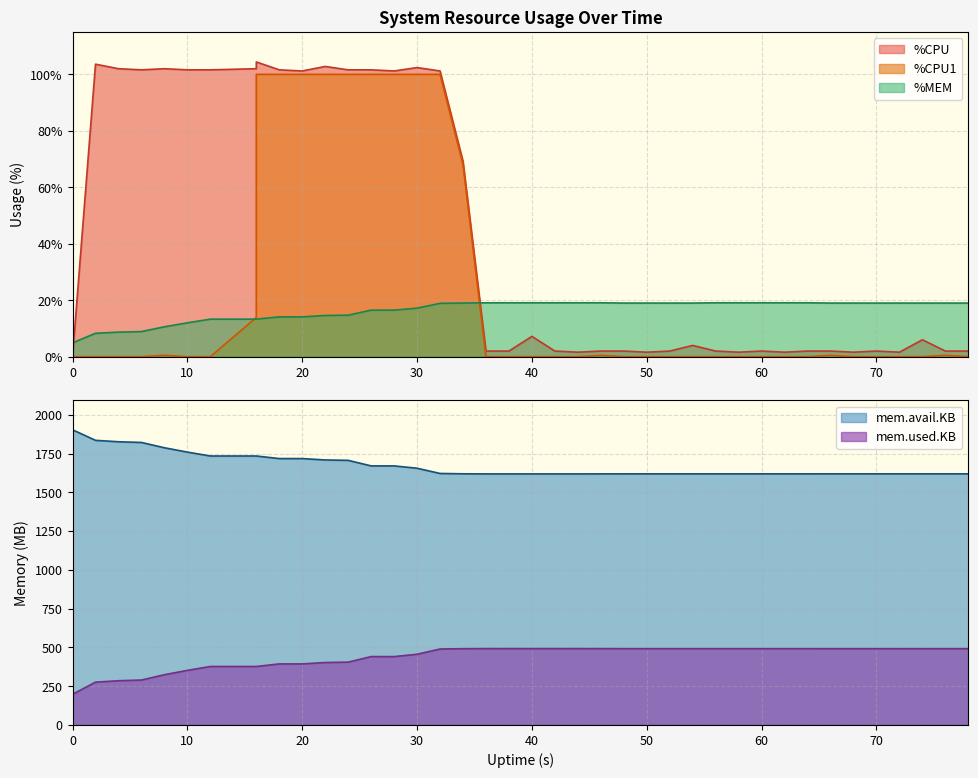

Between which two adjacent categories do %MEM and %CPU1 first intersect?

12 and 16